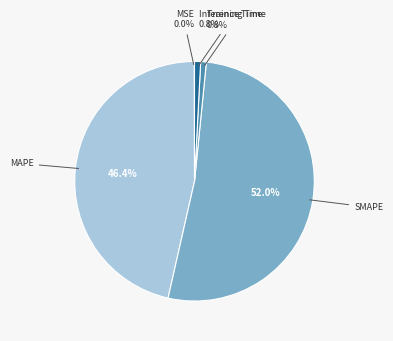

Does any single category account for the majority?

Yes